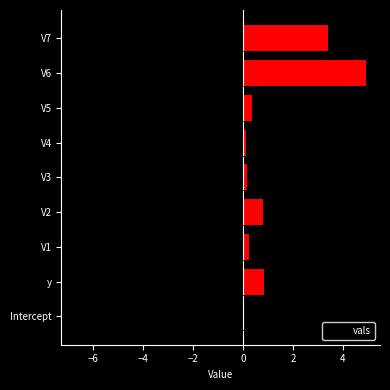

What is the difference between the maximum and second lowest values?

4.8